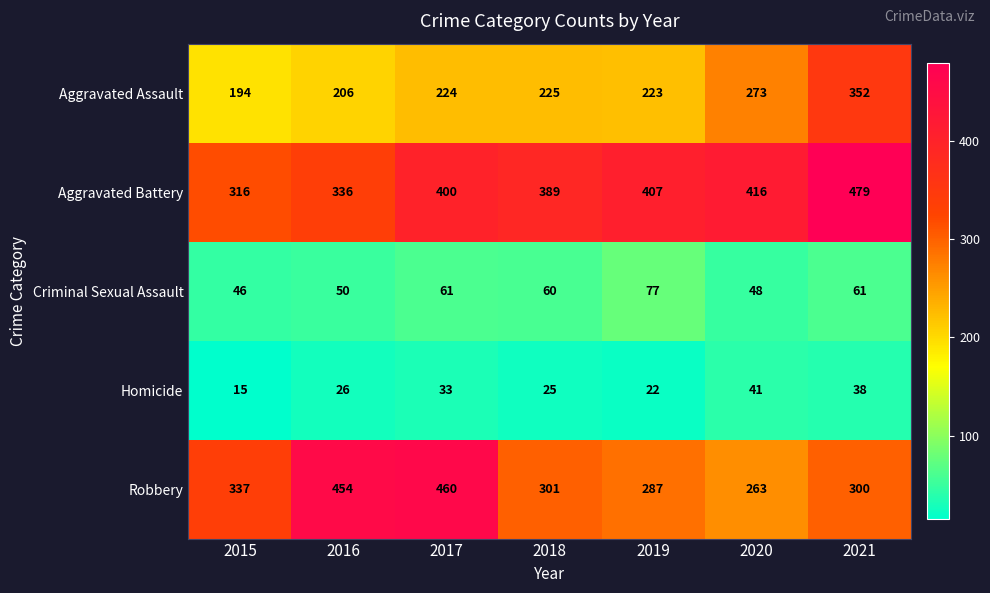

What is the difference between the Aggravated Battery values at 2016 and 2020?

80